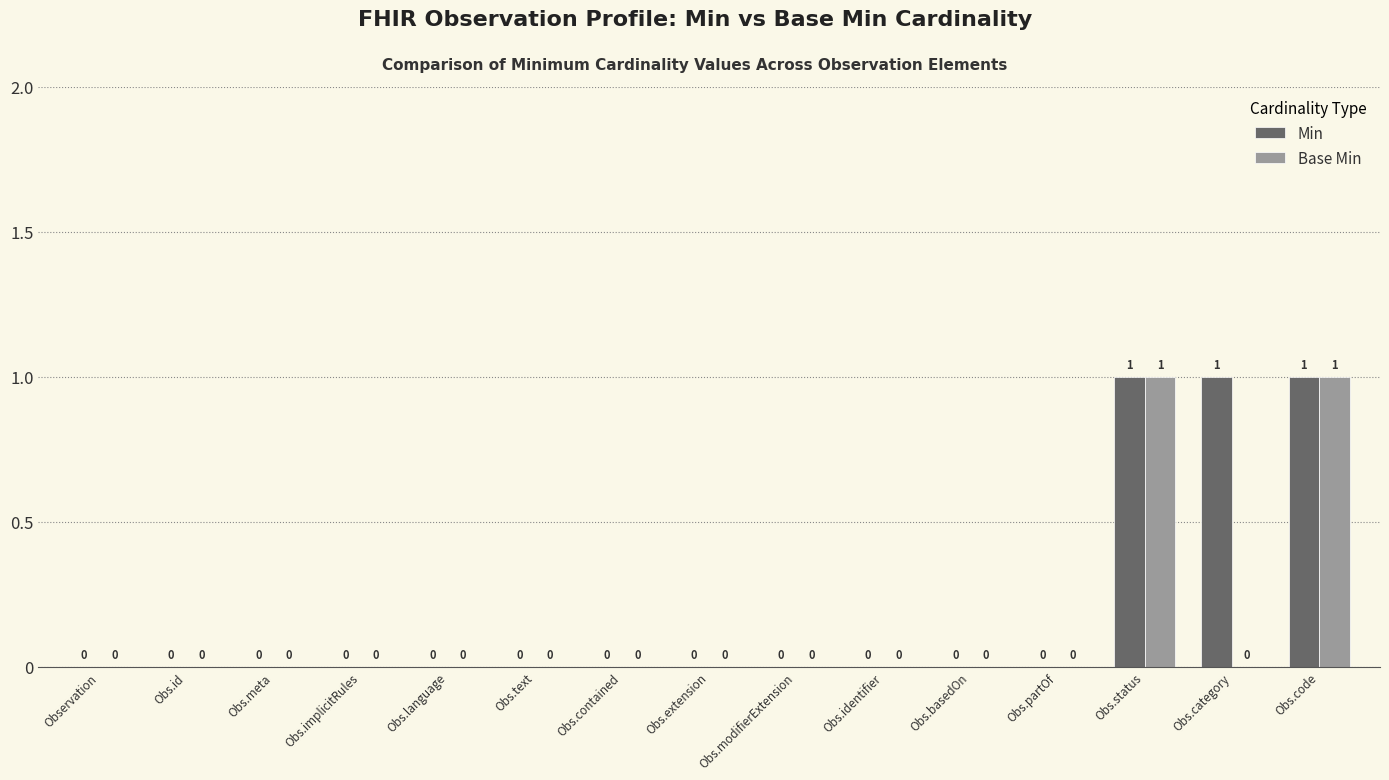

The value of Min at Obs.implicitRules is 0. True or false?

True